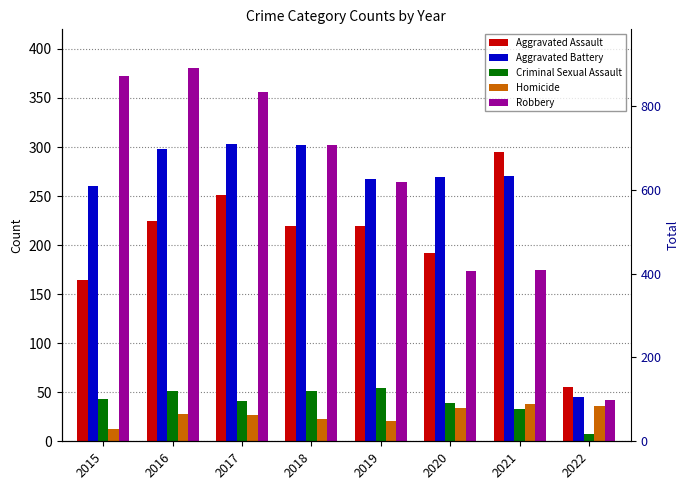

What is the sum of the Robbery values at 2015 and 2017?

728